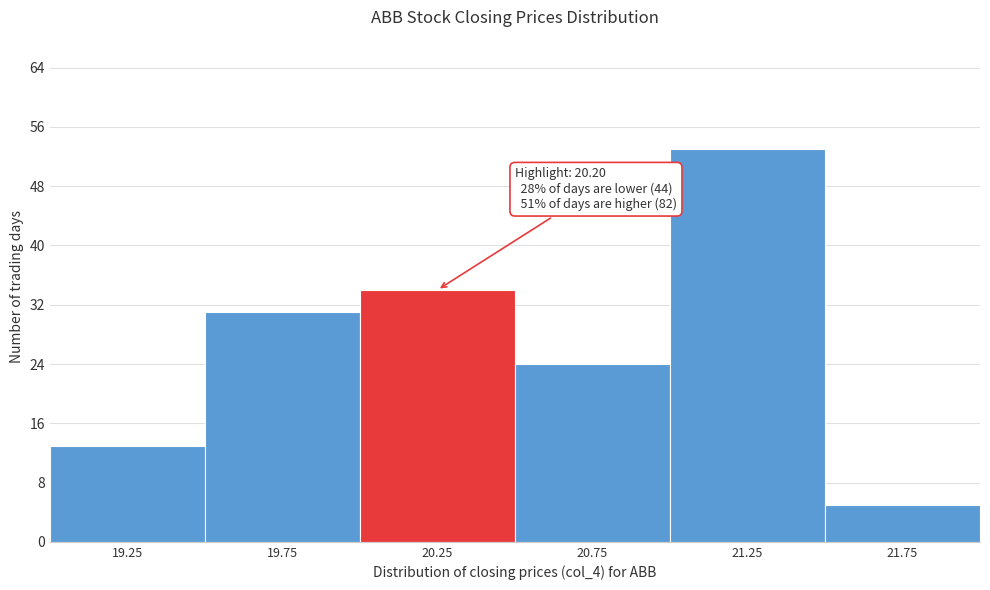

Over which range of the x-axis is the bar tallest?

21.0 to 21.5